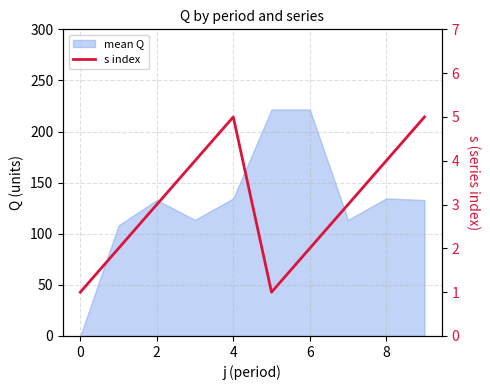

How many points are lower than both their immediate neighbors (excluding endpoints)?

1